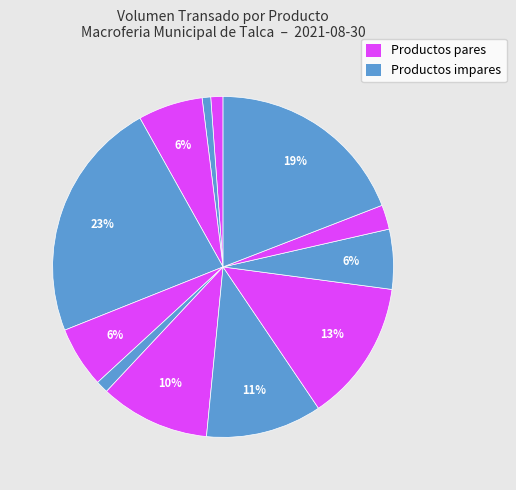

Count the number of slices in the pie.

12